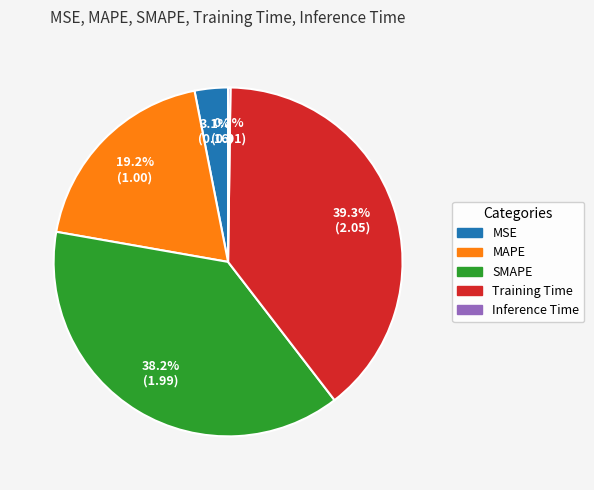

Approximately how many times larger is the value at MAPE compared to Training Time?

0.5